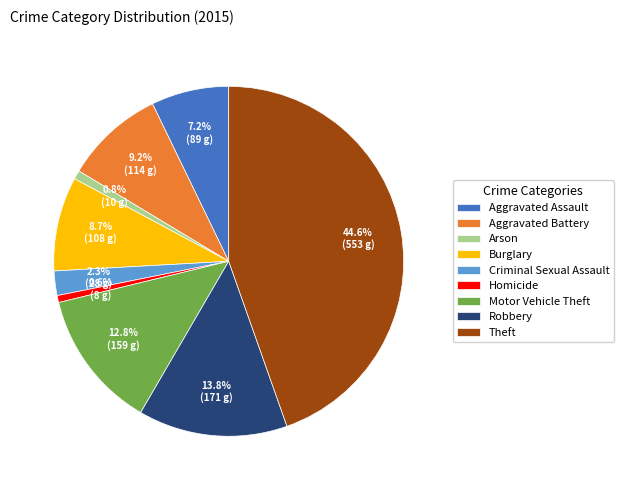

To the nearest percent, what is the combined percentage of Aggravated Assault and Motor Vehicle Theft?

20%